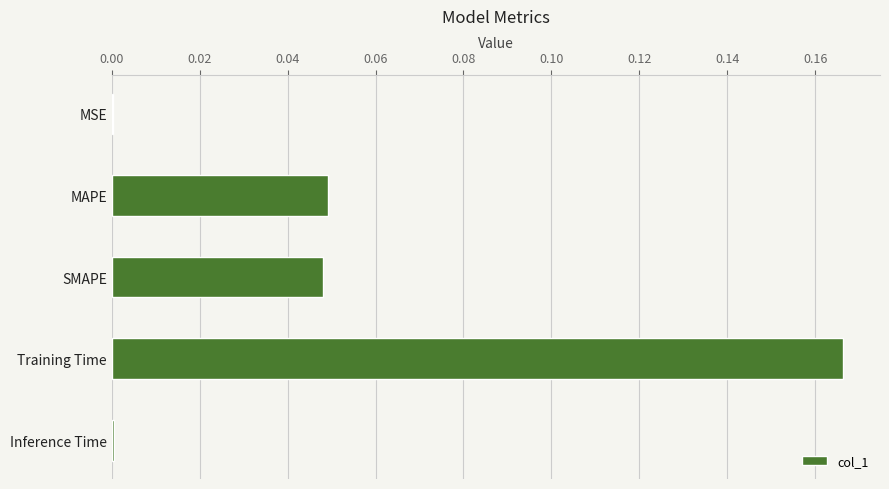

Which label corresponds to the largest value in the chart?

Training Time